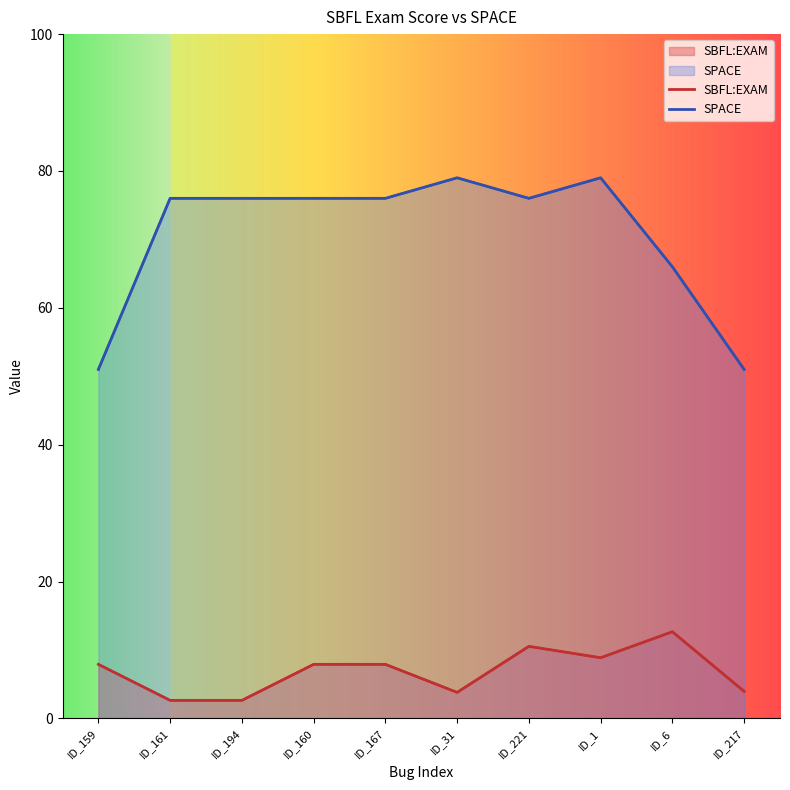

True or false: SPACE and SBFL:EXAM intersect in this chart.

False